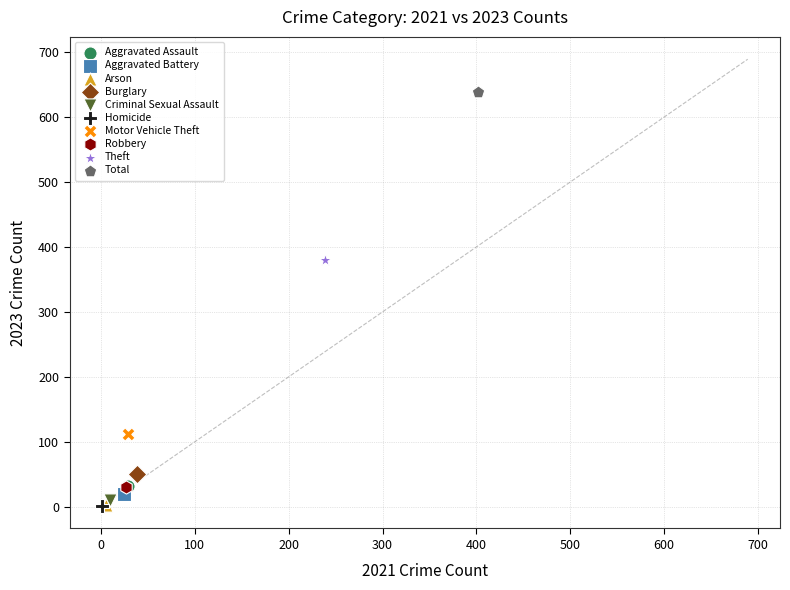

What are all the series names shown in the legend?

Aggravated Assault, Aggravated Battery, Arson, Burglary, Criminal Sexual Assault, Homicide, Motor Vehicle Theft, Robbery, Theft, Total